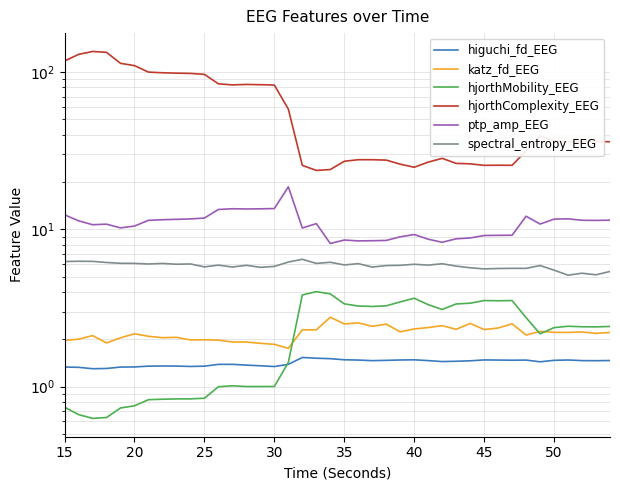

True or false: ptp_amp_EEG has a value of 26.8 at 16.

False